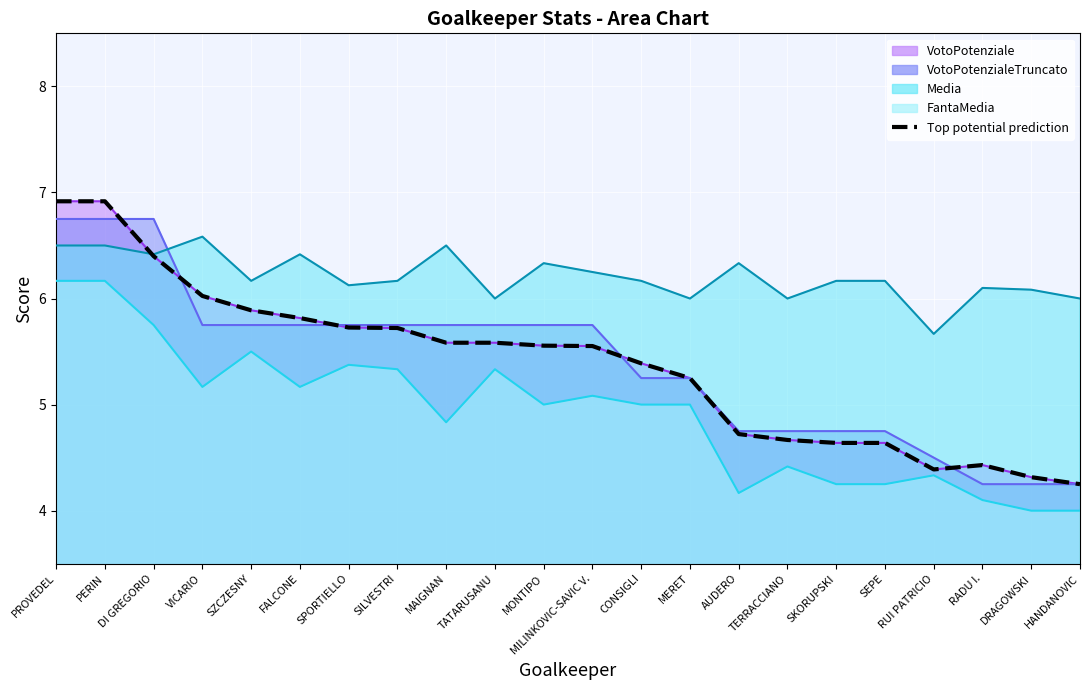

What is the sum of all values?

118.4